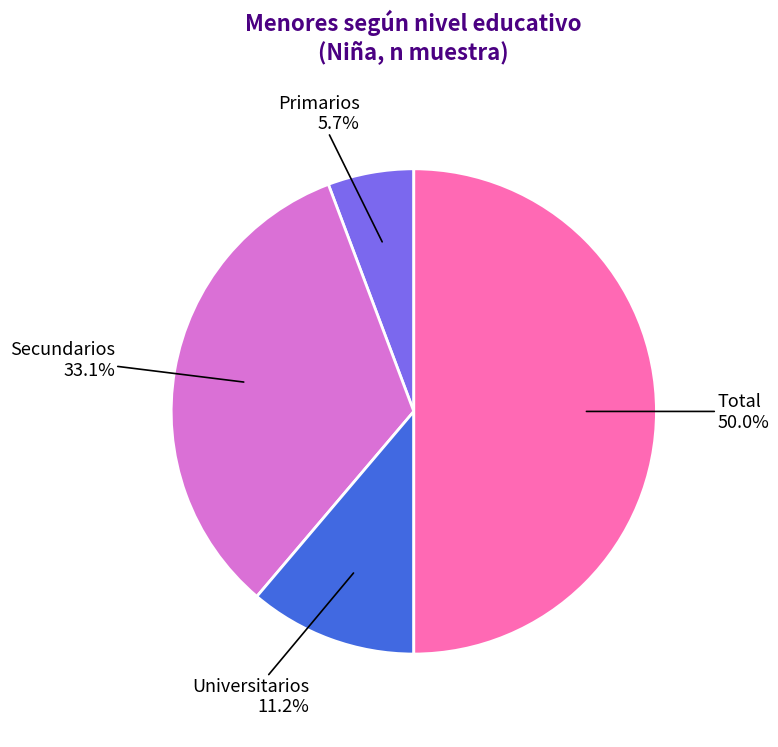

Rank the categories by value from highest to lowest.

Total, Secundarios, Universitarios, Primarios